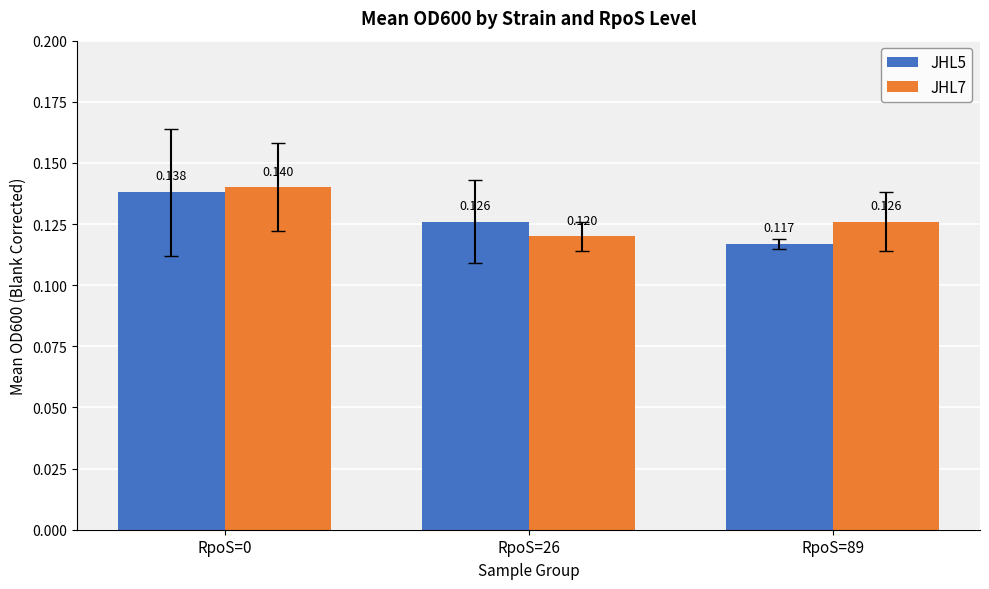

List the series in order of their overall mean, highest first.

JHL7, JHL5